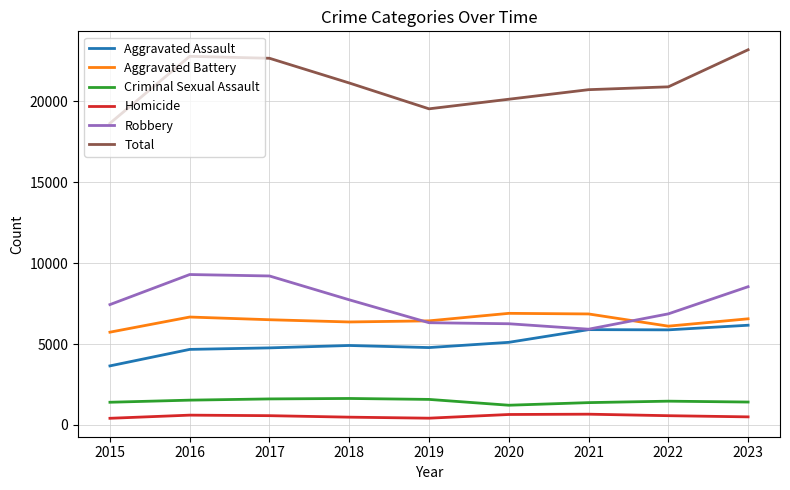

Is the value of Robbery at 2016 greater than the value of Aggravated Battery at 2020?

Yes